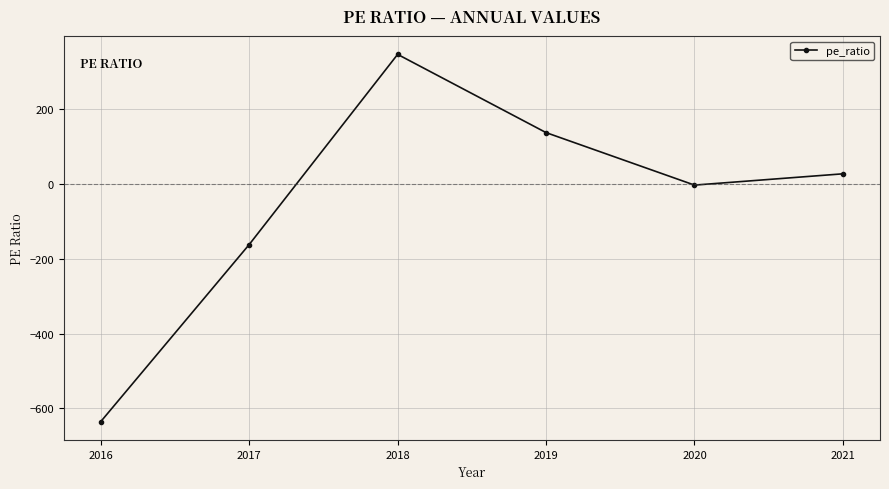

Is it true that the value at 2018 is 346.0?

True